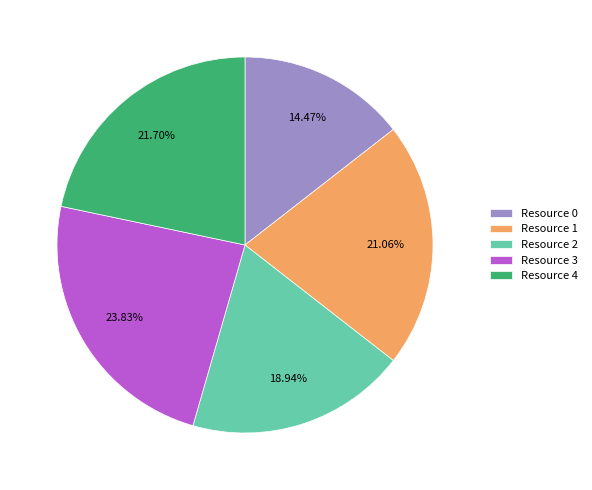

Between Resource 4 and Resource 2, which is larger?

Resource 4